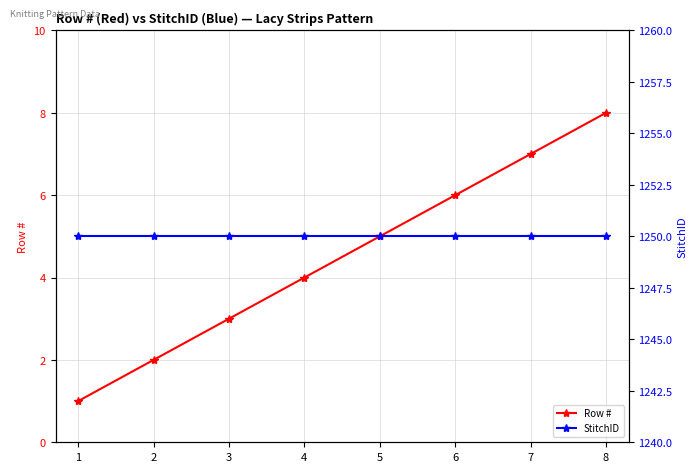

Which series has the widest spread of values?

Row #